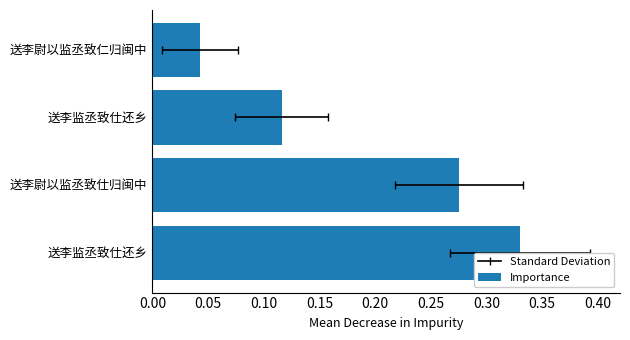

Does the chart contain stacked bars?

No